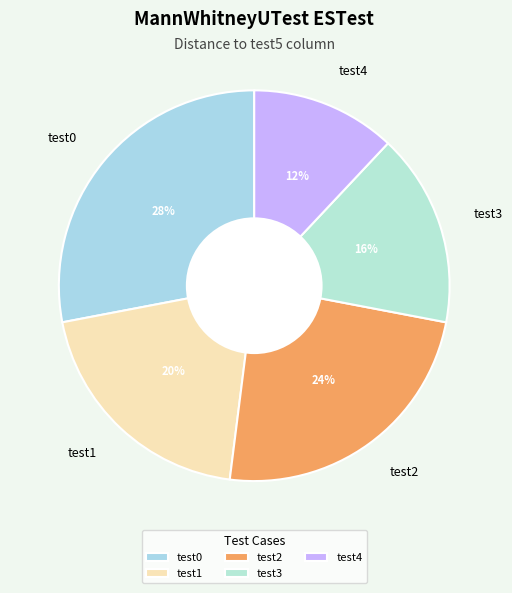

Which has a higher value, test4 or test0?

test0